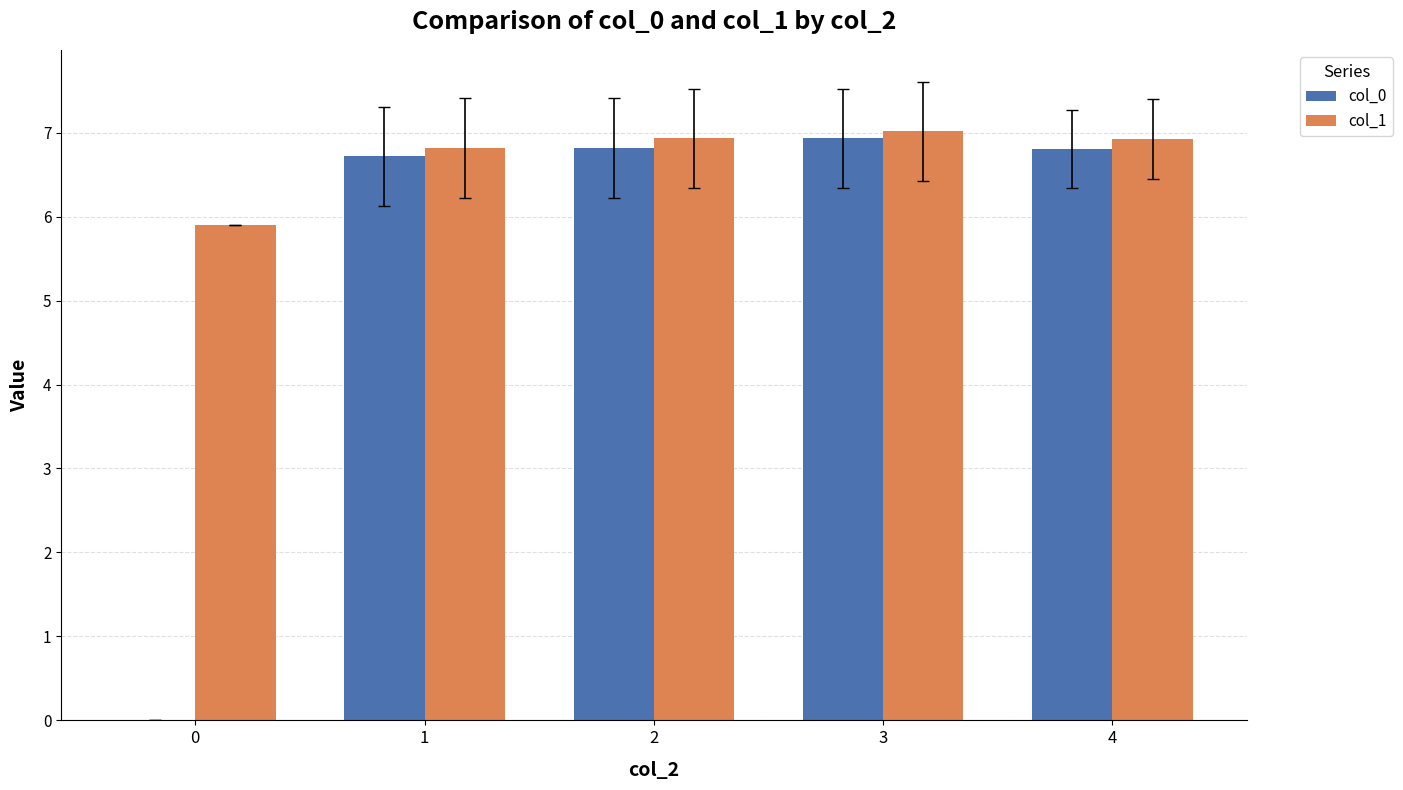

What is the maximum value shown in the chart?

7.0